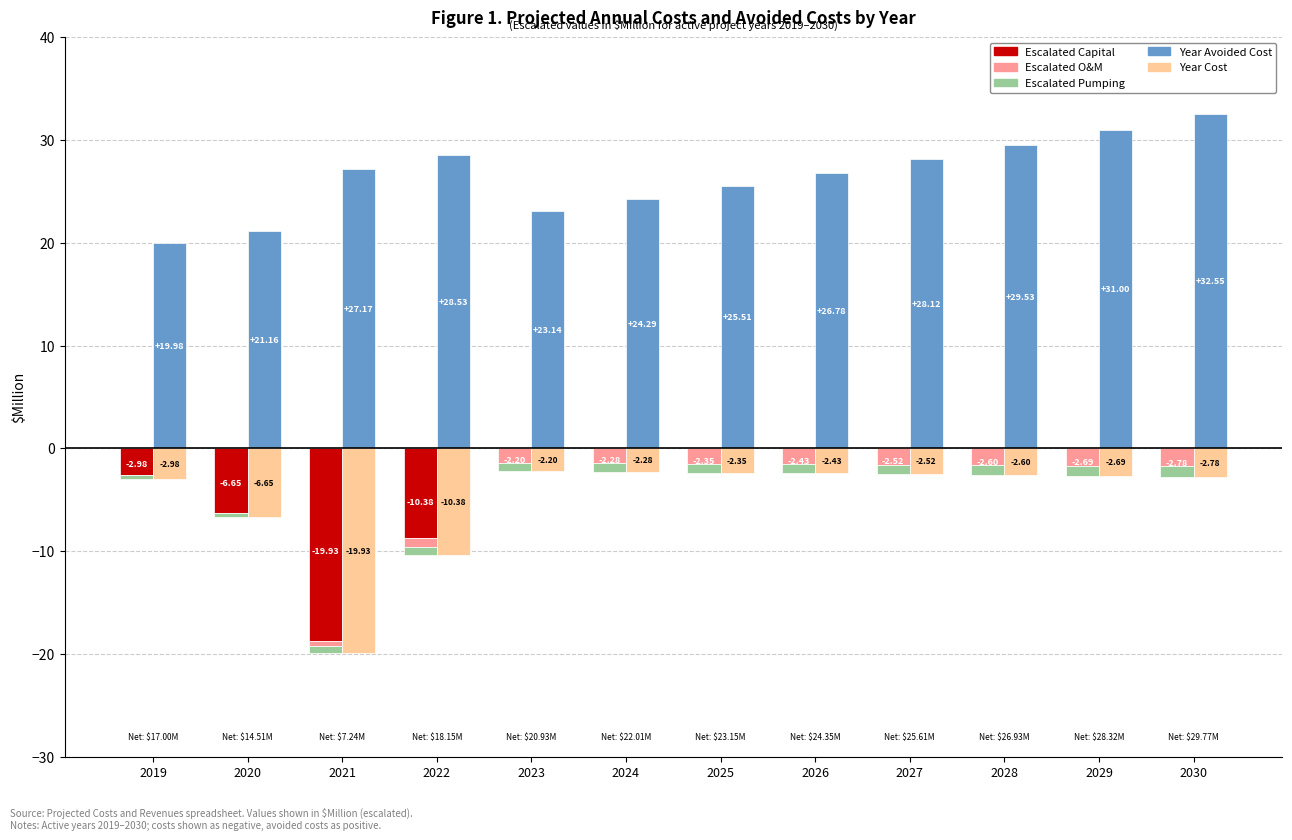

At how many categories does at least one series exceed -10?

12